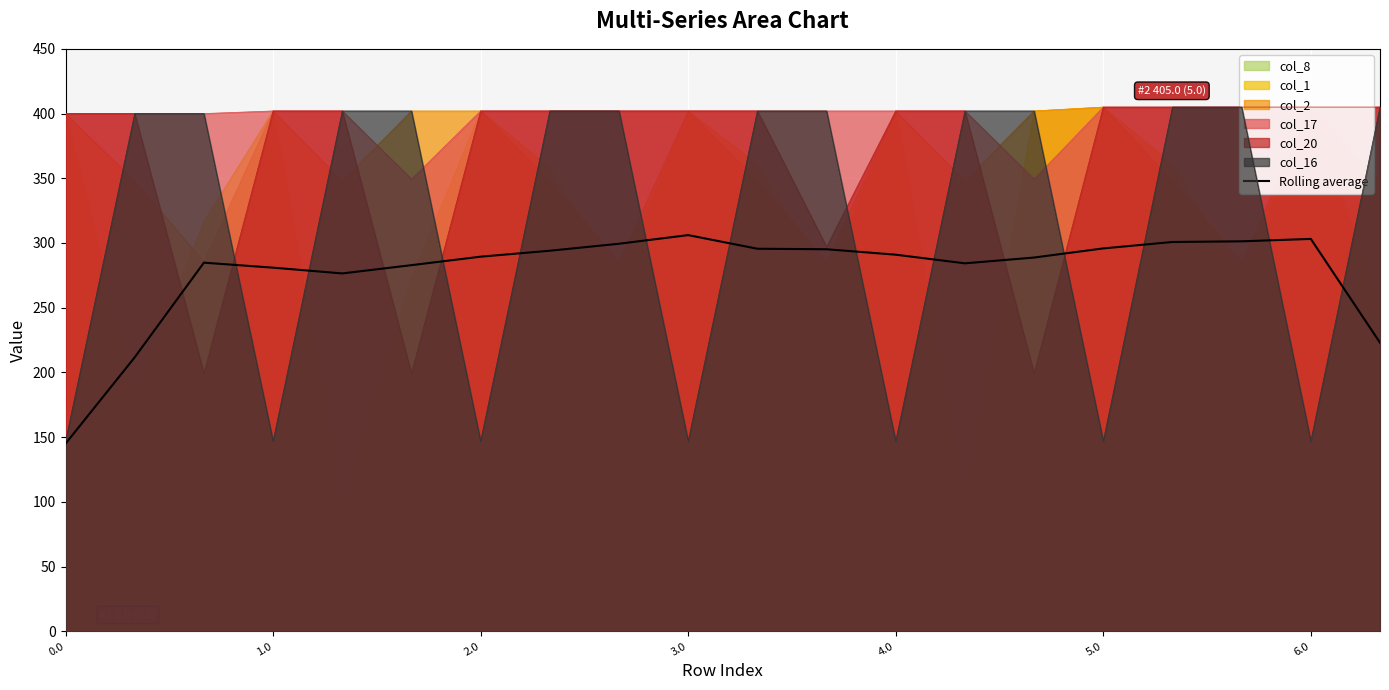

What is the sum of all values?

5549.5